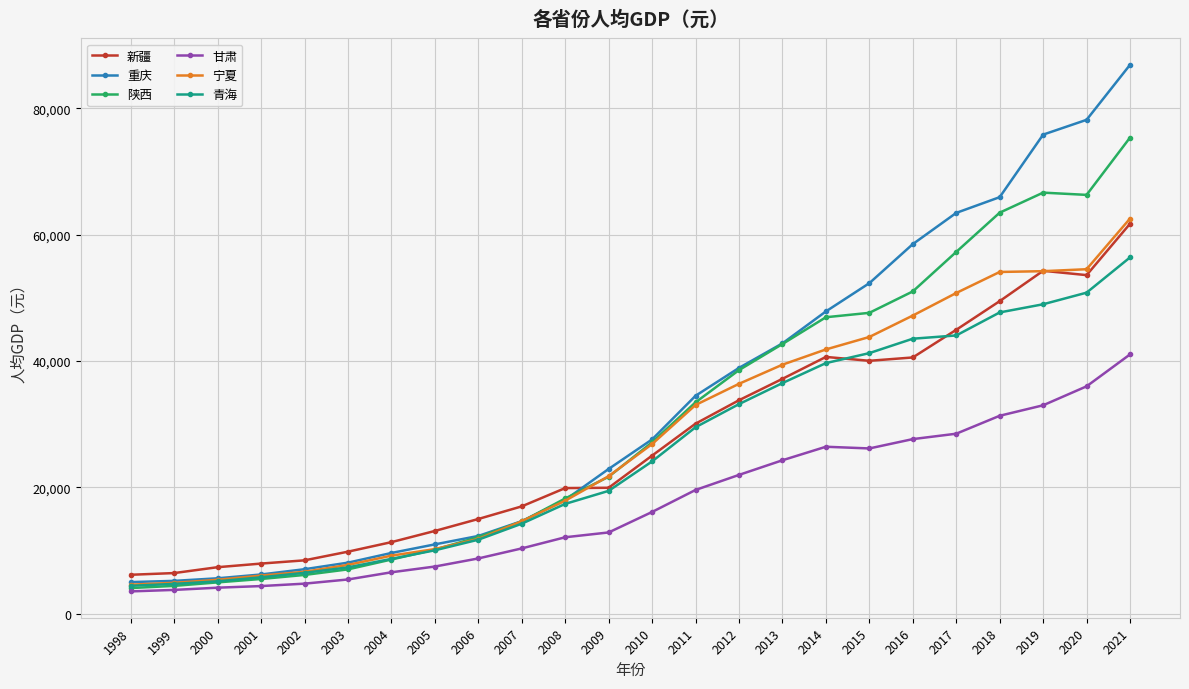

At which category does the chart reach its peak across all series?

2021